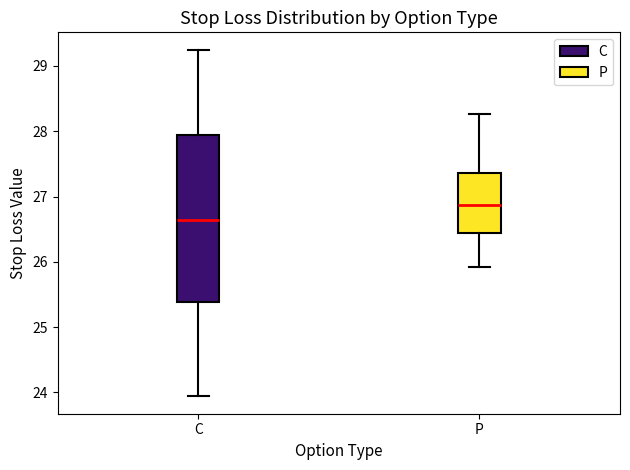

Which box's median line is the highest?

P